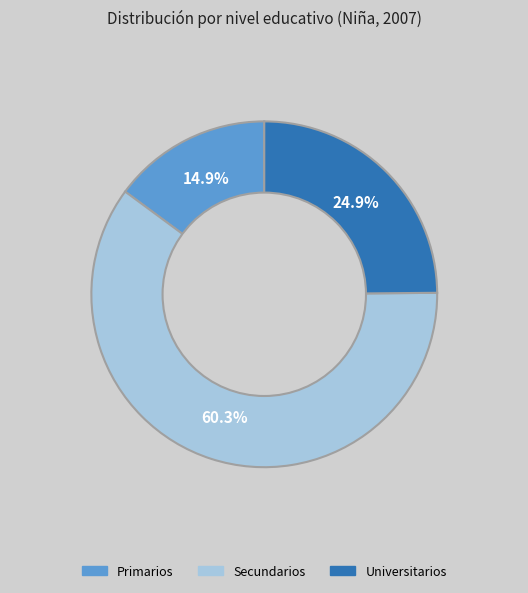

Is there a majority slice in this chart?

Yes